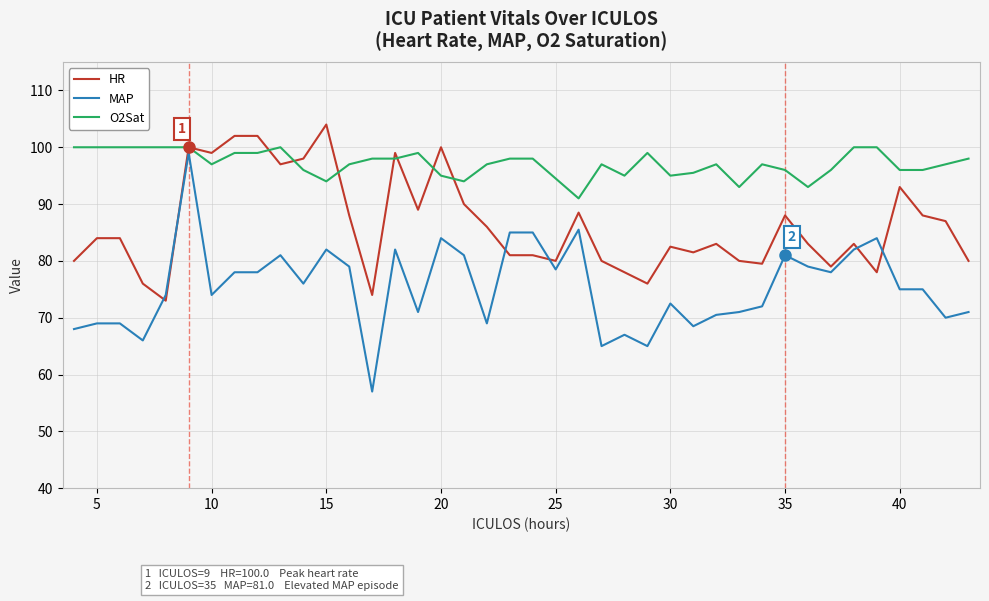

True or false: MAP and O2Sat cross at least once.

False